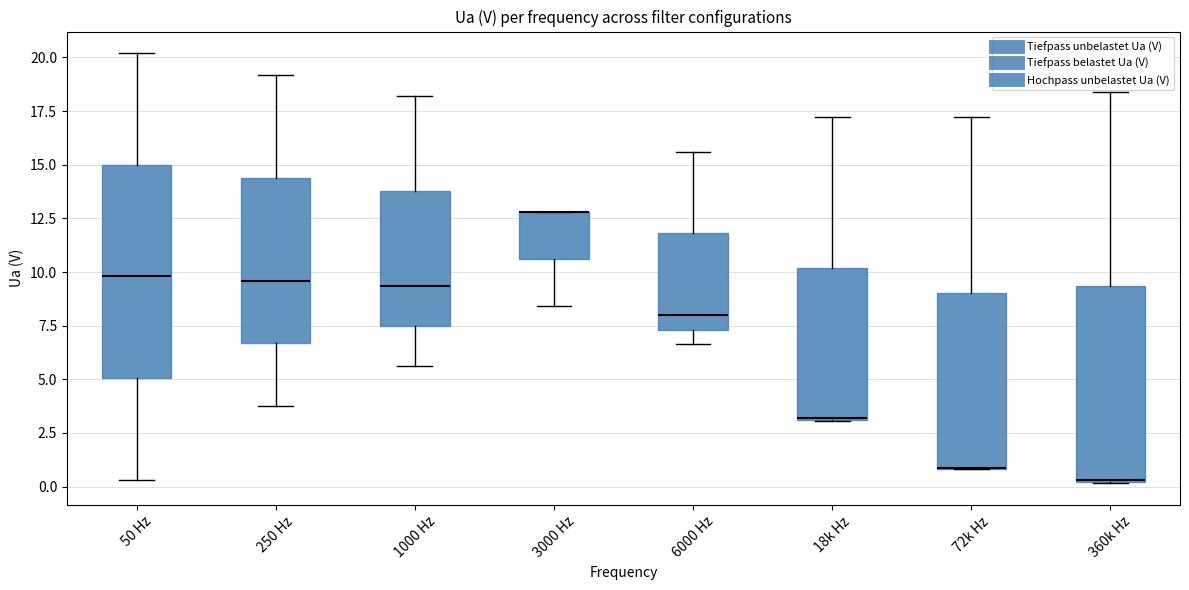

Reading left to right, read every box against the y-axis: the position of its median line, the range the box covers, and the ends of its whiskers. The values are not printed on the chart, so give them approximately, as read against the axis.

50 Hz: median 10.0, box 5.0 to 15.0, whiskers 0.5 to 20.0
250 Hz: median 9.5, box 6.5 to 14.5, whiskers 3.5 to 19.0
1000 Hz: median 9.5, box 7.5 to 14.0, whiskers 5.5 to 18.0
3000 Hz: median 13.0 (drawn on the box's upper edge), box 10.5 to 13.0, whiskers 8.5 to 13.0
6000 Hz: median 8.0, box 7.5 to 12.0, whiskers 6.5 to 15.5
18k Hz: median 3.0 (drawn on the box's lower edge), box 3.0 to 10.0, whiskers 3.0 to 17.0
72k Hz: median 1.0 (drawn on the box's lower edge), box 1.0 to 9.0, whiskers 1.0 to 17.0
360k Hz: median 0.5 (drawn on the box's lower edge), box 0.0 to 9.5, whiskers 0.0 to 18.5